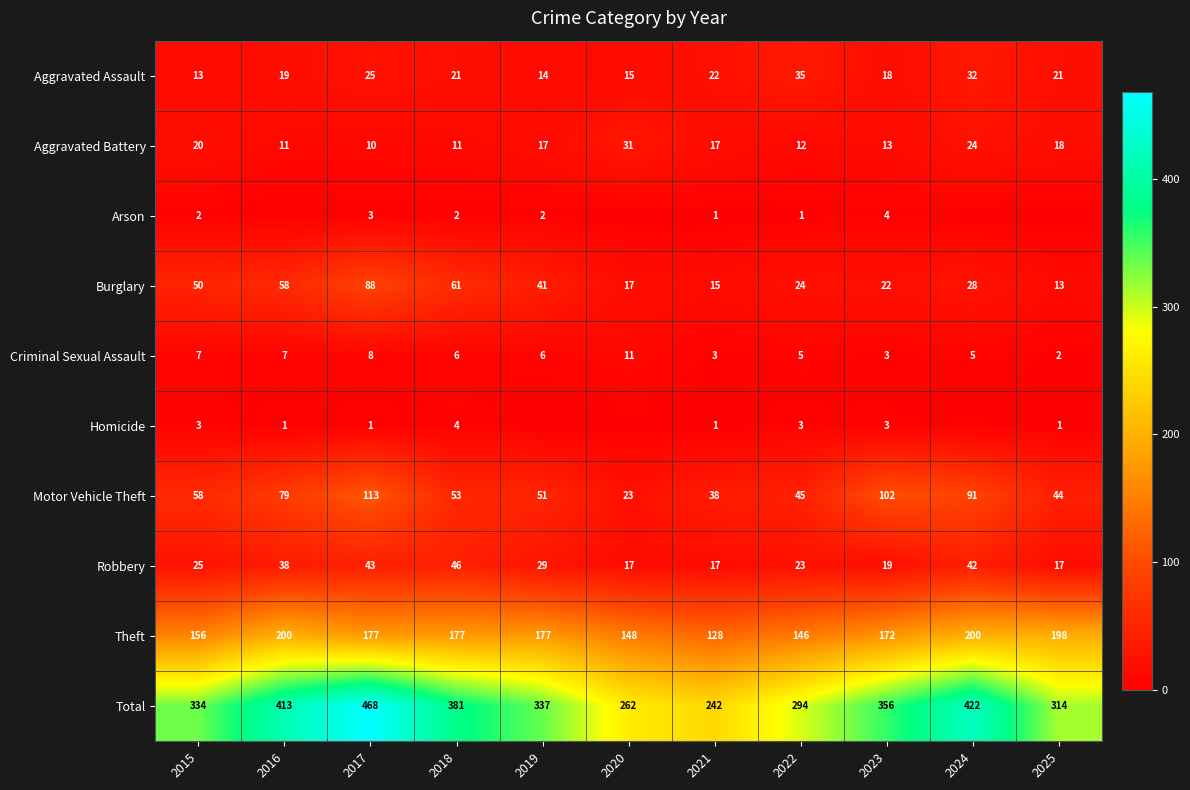

Which label corresponds to the smallest value in the chart?

2016